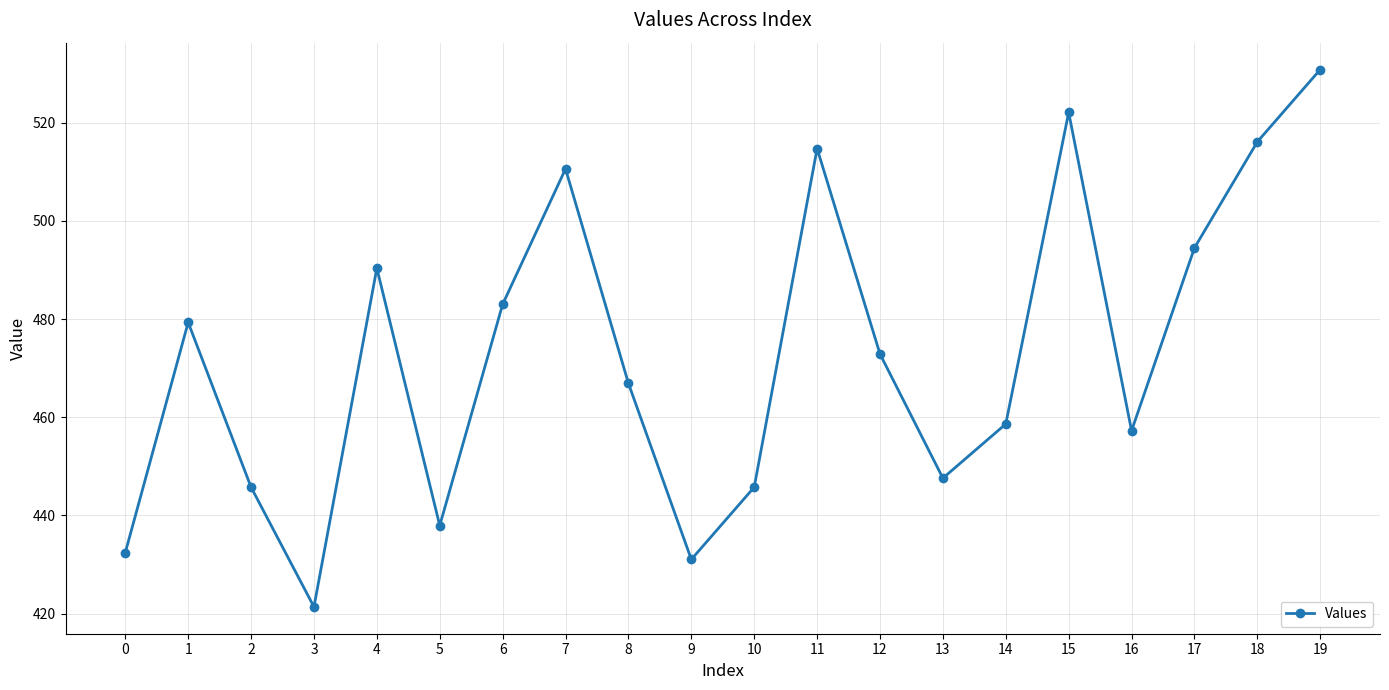

True or false: the data has more than 2 interior local peaks.

True